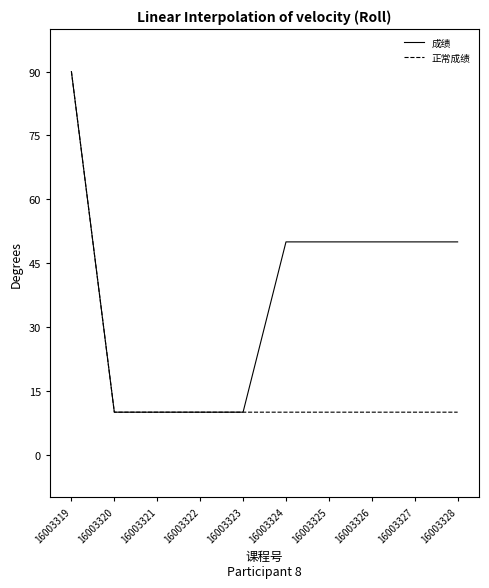

What is the smallest value displayed?

10